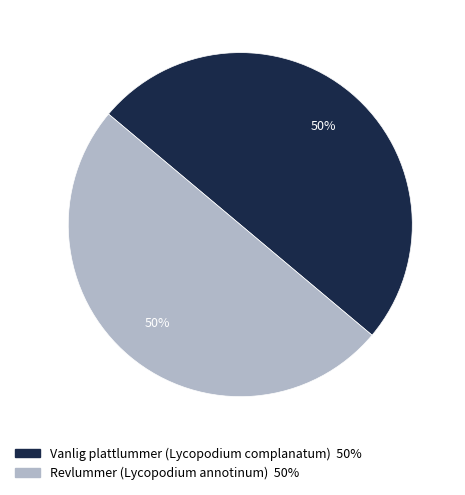

Is the sum of Revlummer (Lycopodium annotinum) and Vanlig plattlummer (Lycopodium complanatum) greater than half?

Yes